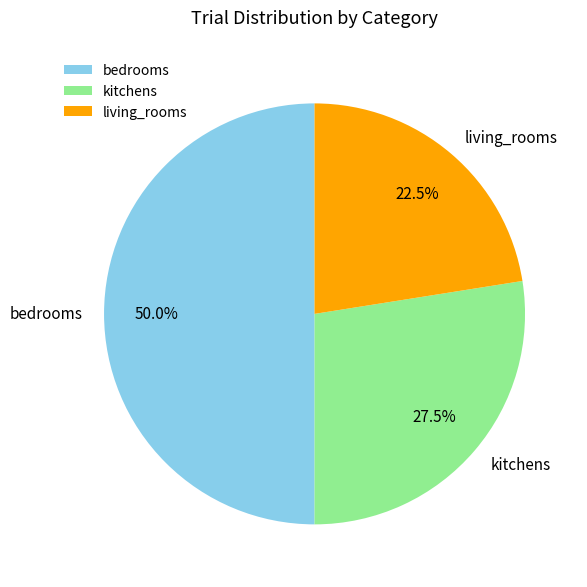

Does kitchens represent more than half of the total?

No